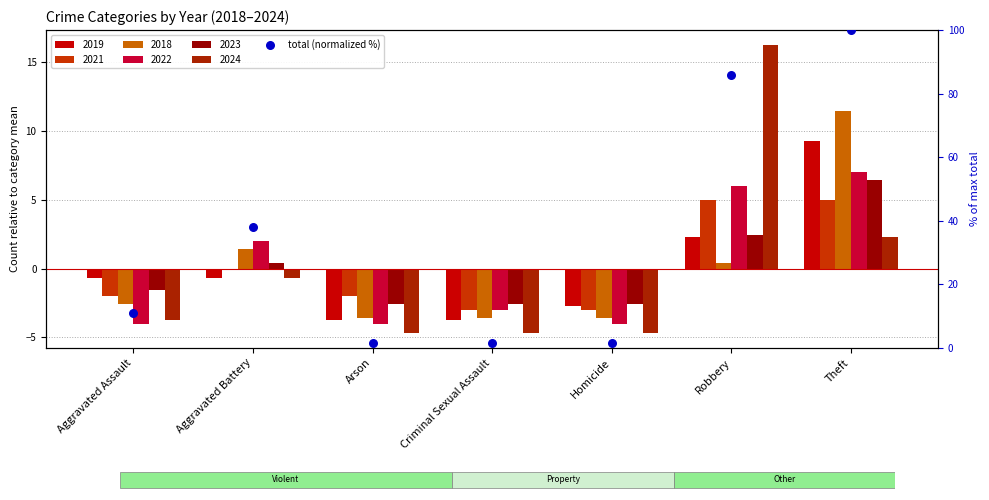

What is the change in value from Homicide to Theft?

+98.4